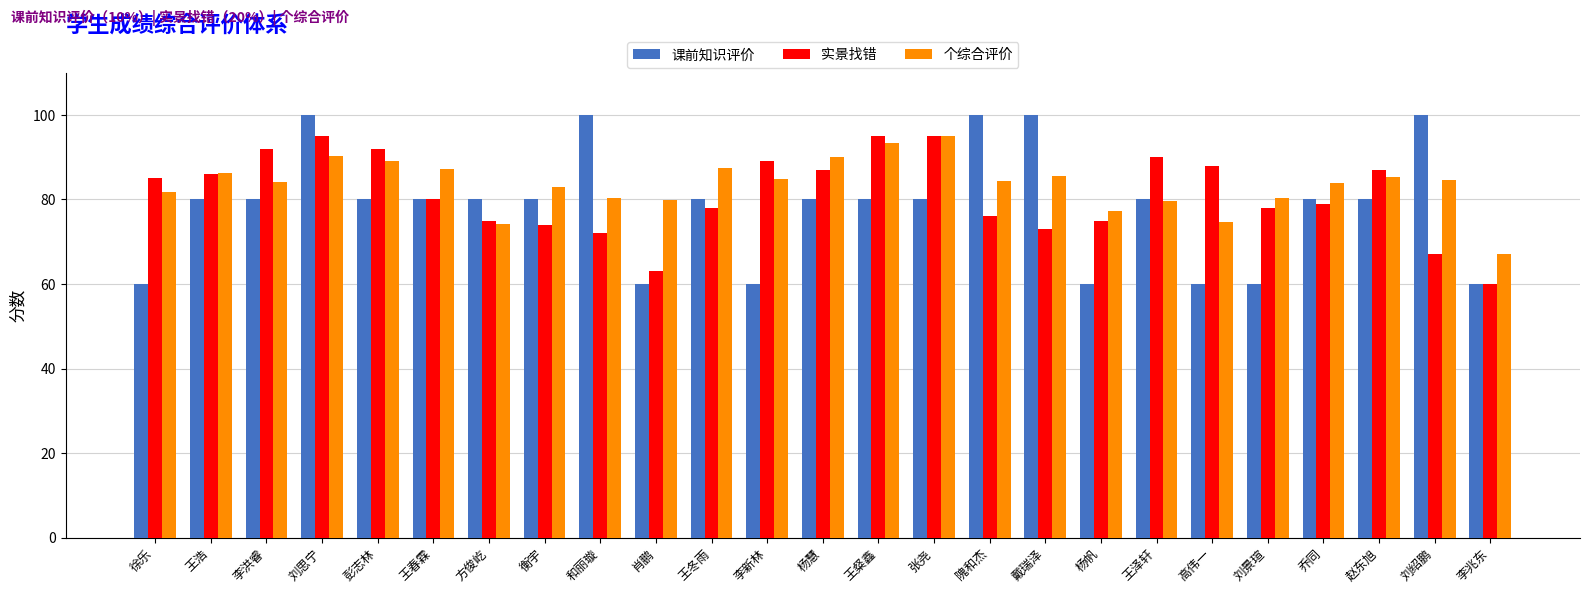

What is the difference between the 实景找错 values at 隗和杰 and 戴瑞泽?

3.0